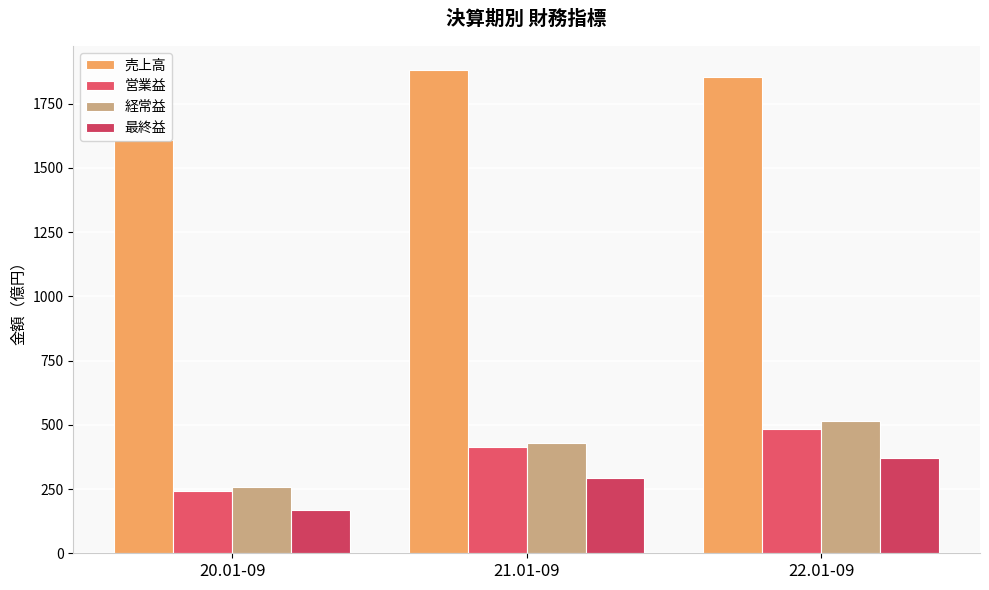

What is the difference between the maximum and second lowest values in the 経常益 series?

84